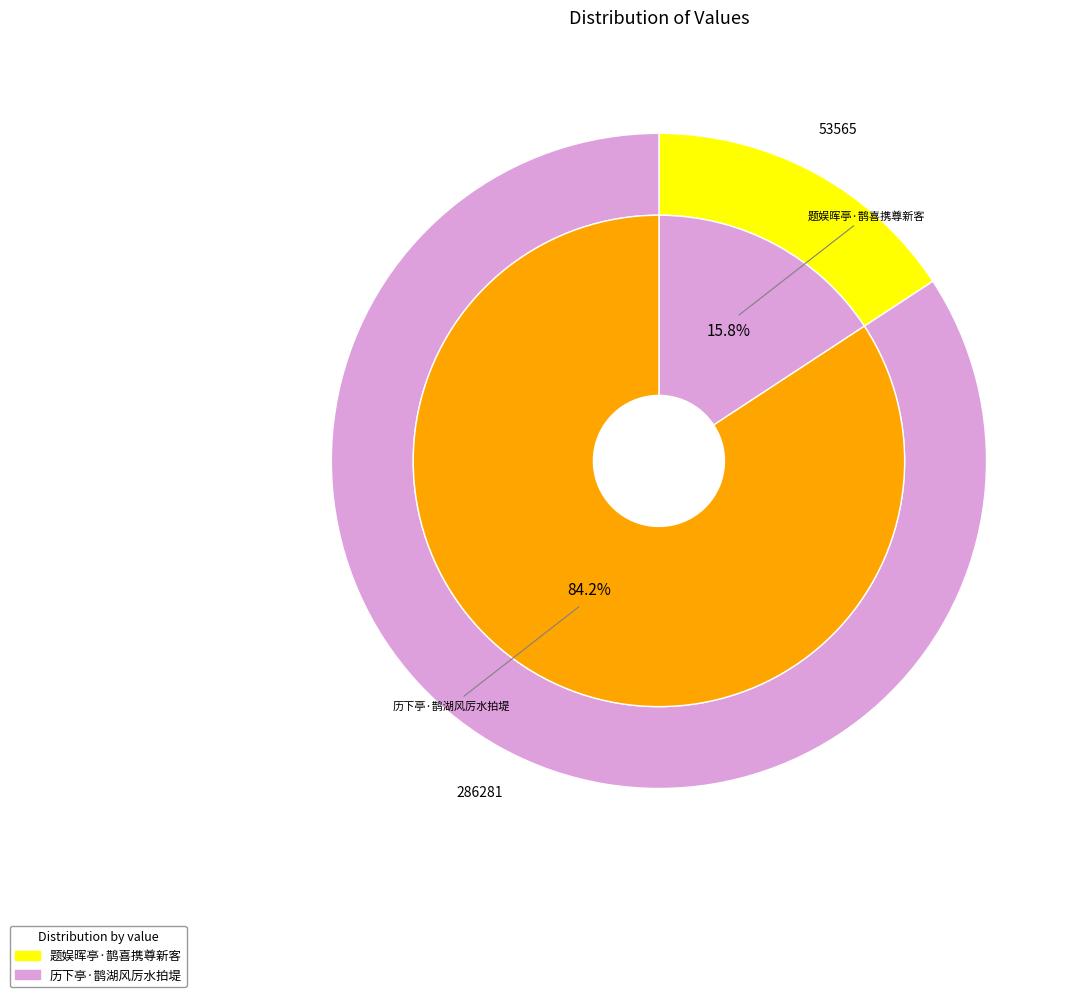

What percentage is NOT represented by 历下亭·鹊湖风厉水拍堤?

15.8%